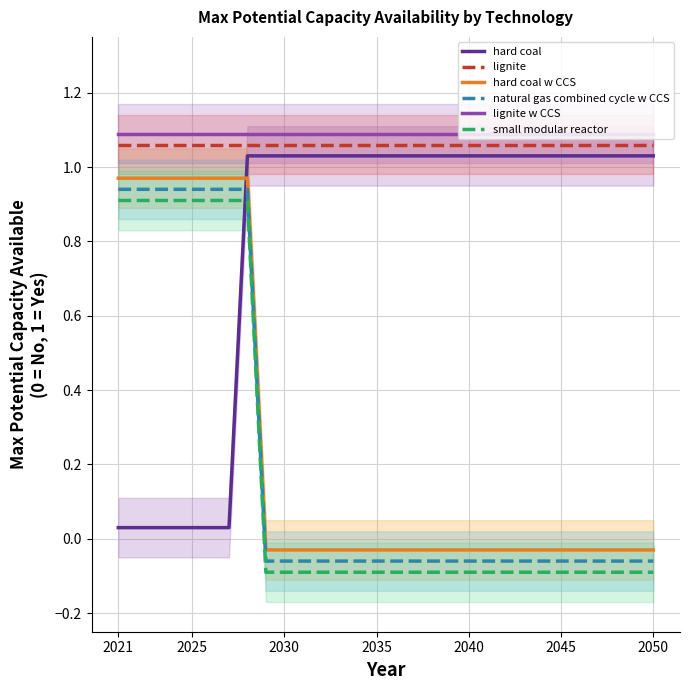

What is the smallest value displayed?

-0.1